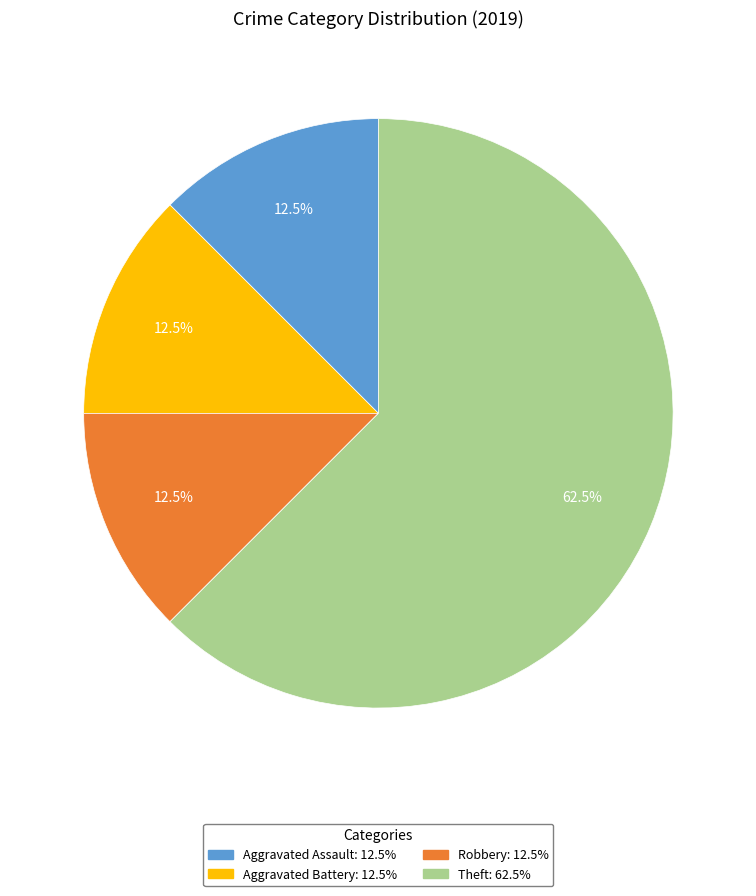

Do Theft and Robbery together represent more than half of the pie?

Yes